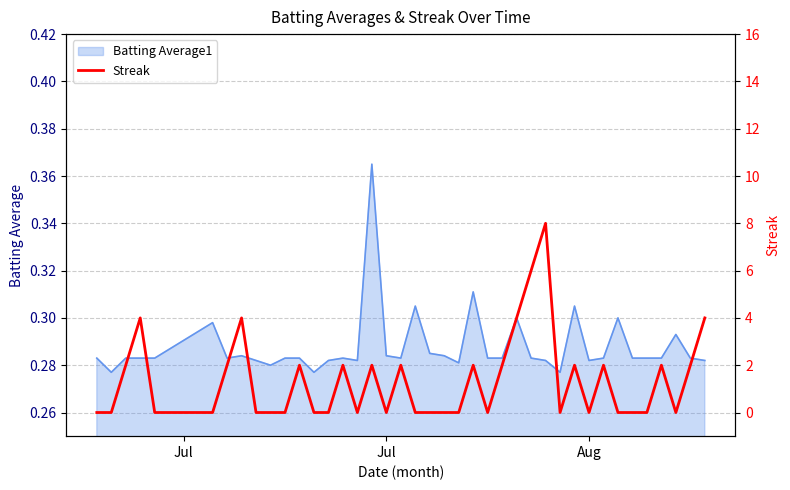

At which category does the chart reach its minimum across all series?

Jul